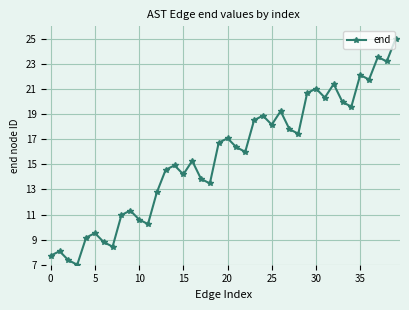

What is the difference between the maximum and second lowest values?

17.6